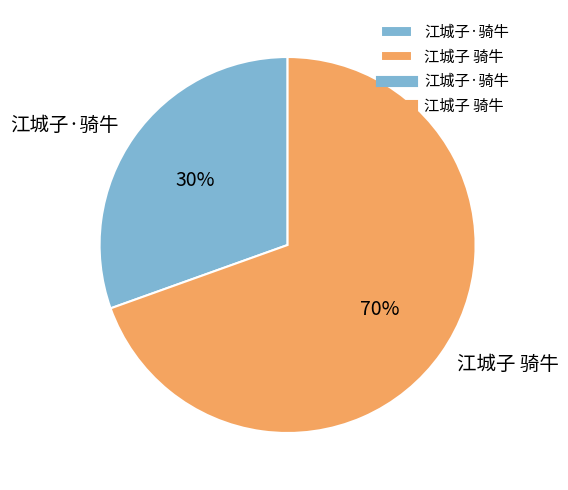

The 江城子 骑牛 slice represents 70% of the pie. True or false?

True